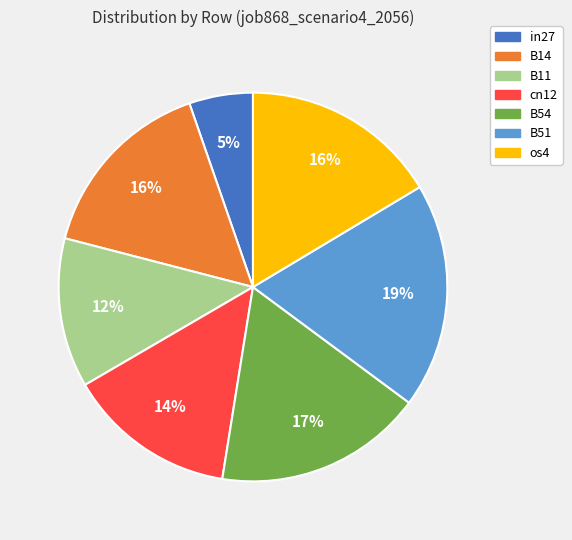

Is the sum of B54 and B14 greater than half?

No